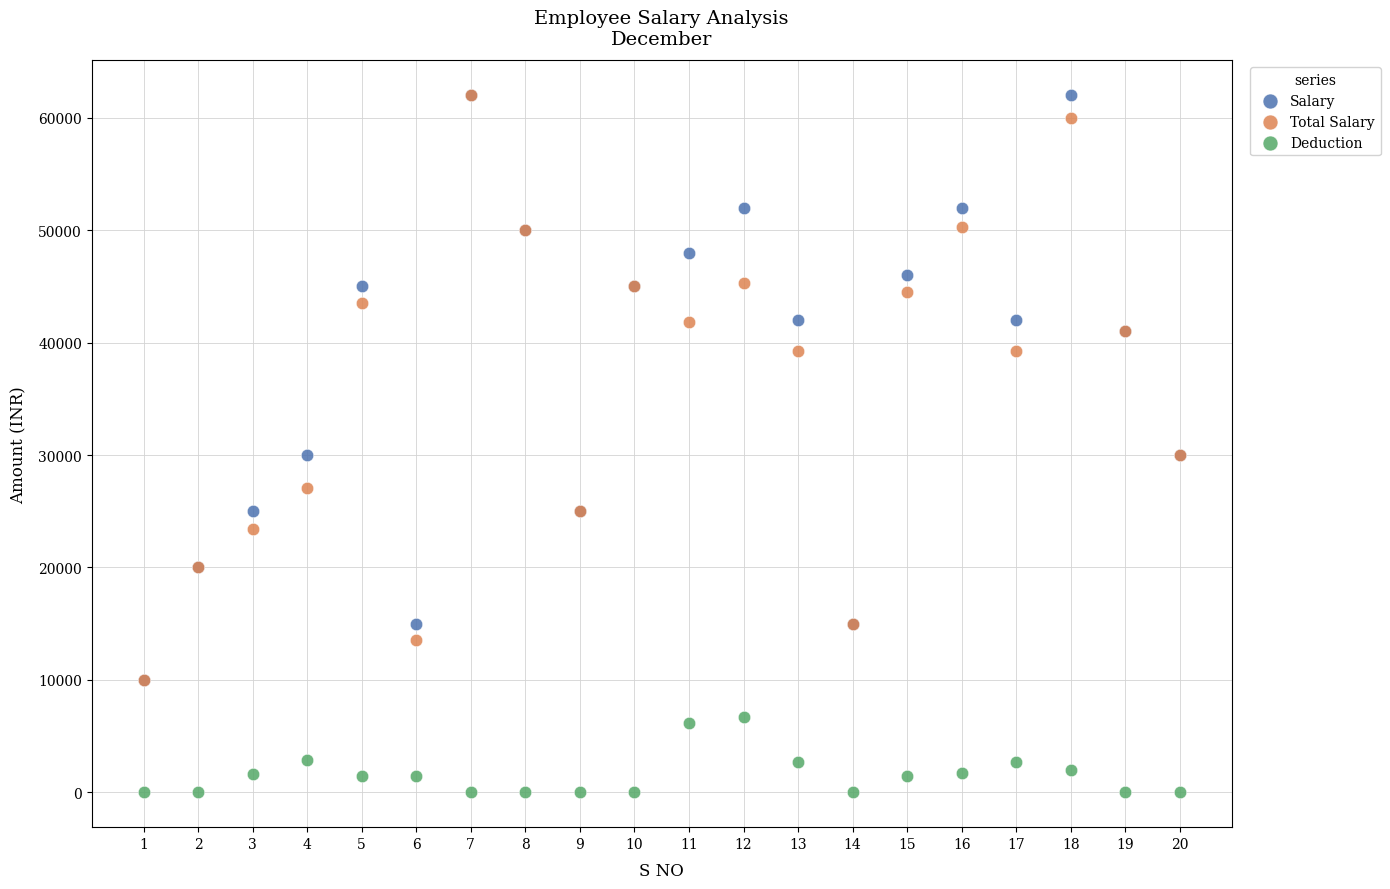

What are all the series names shown in the legend?

Salary, Total Salary, Deduction